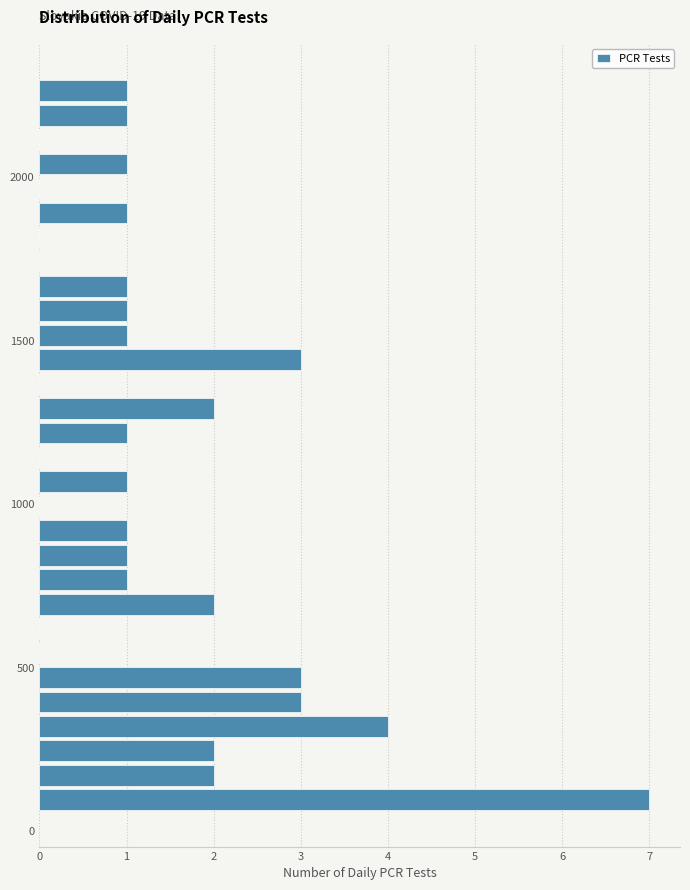

Read against the y-axis, roughly where is the centre of the longest bar?

100